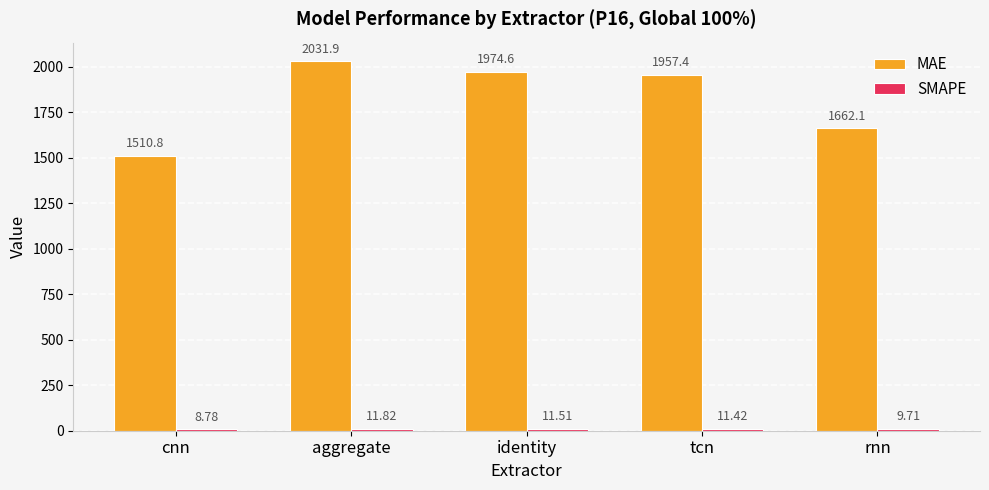

Where is MAE nearest to the value 1771?

rnn